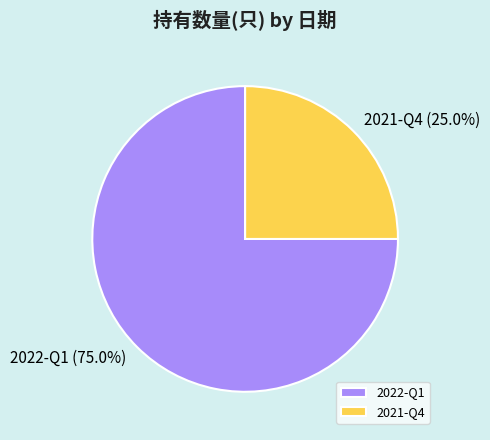

To the nearest percent, what is the average slice percentage?

50%